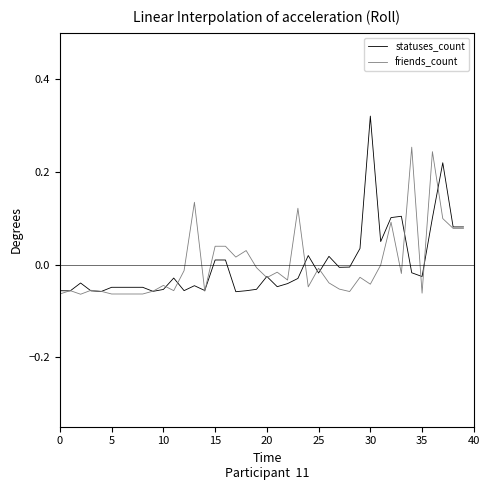

Rank the series by their maximum value, from lowest to highest.

friends_count, statuses_count